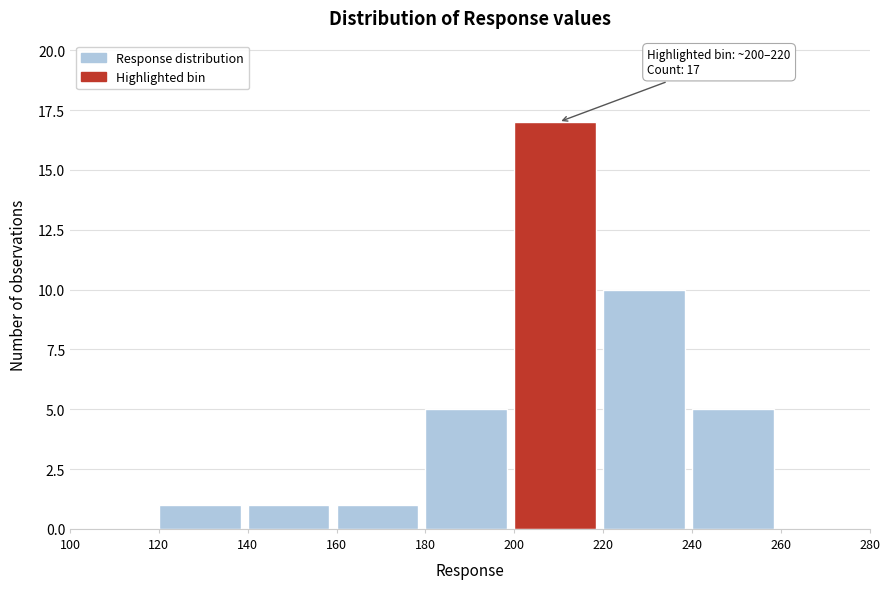

Which range on the x-axis has the tallest bar?

200 to 220